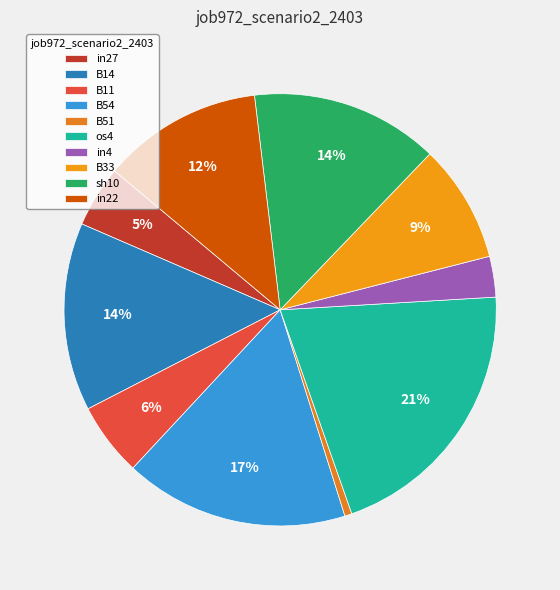

Which slice is the smallest?

B51